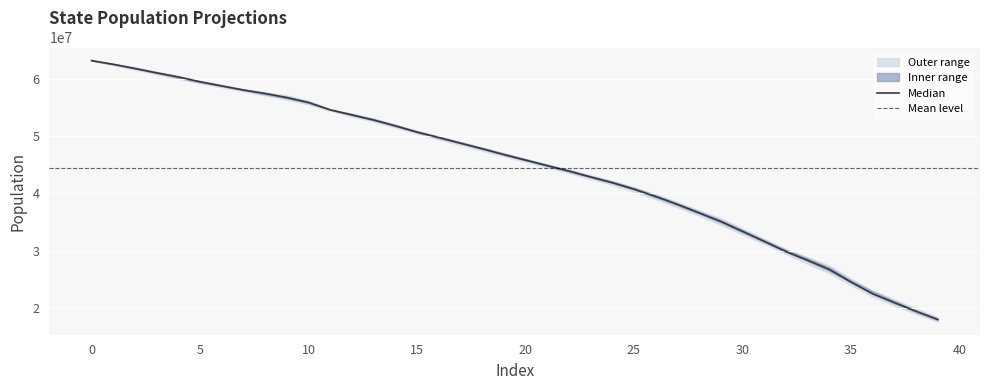

The State_1 series shows 57151214.7 at 8. True or false?

True